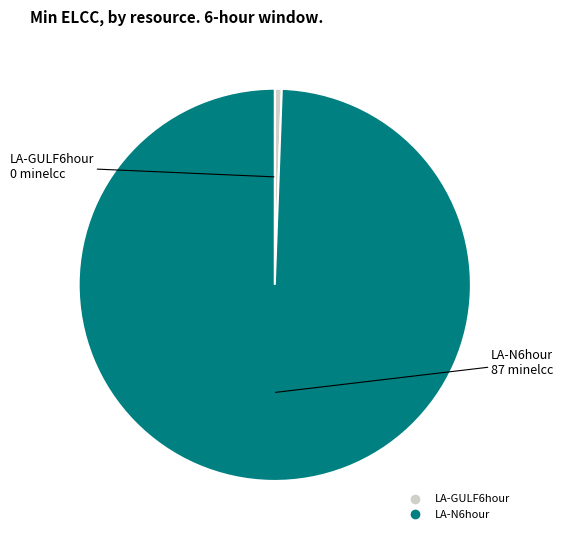

True or false: LA-GULF6hour accounts for 11% of the total.

False